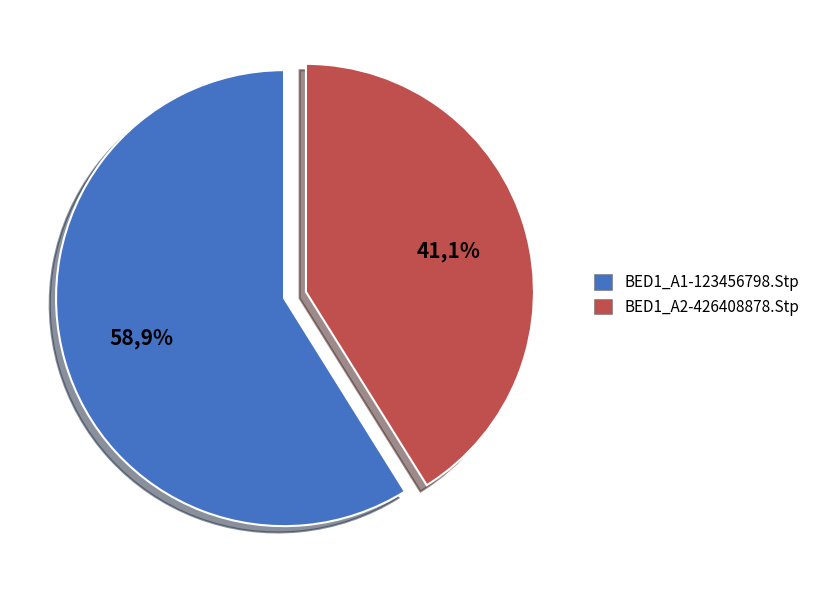

Rank the categories by value from highest to lowest.

BED1_A1-123456798.Stp, BED1_A2-426408878.Stp